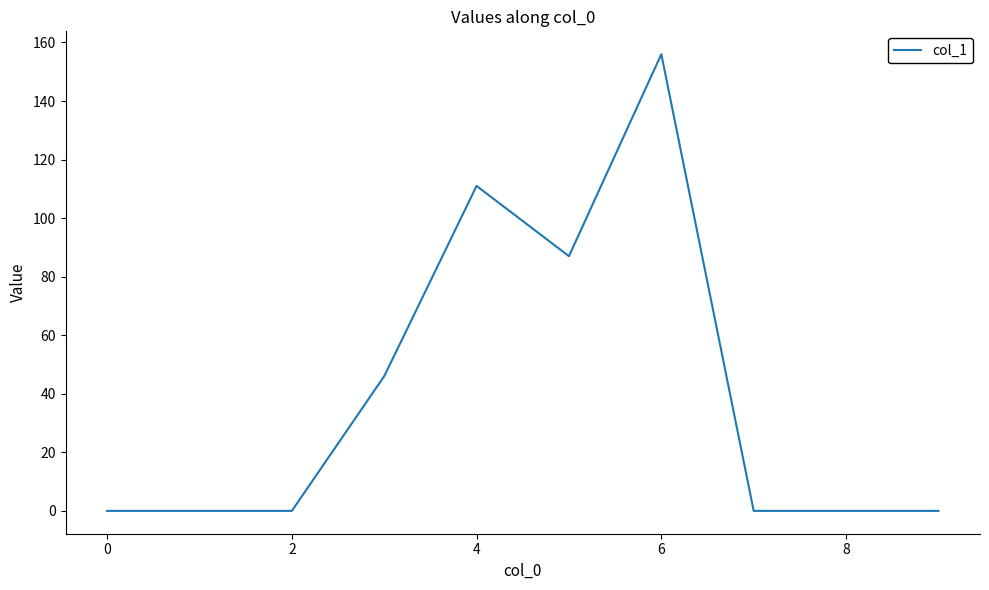

What is the difference between the maximum and minimum values?

156